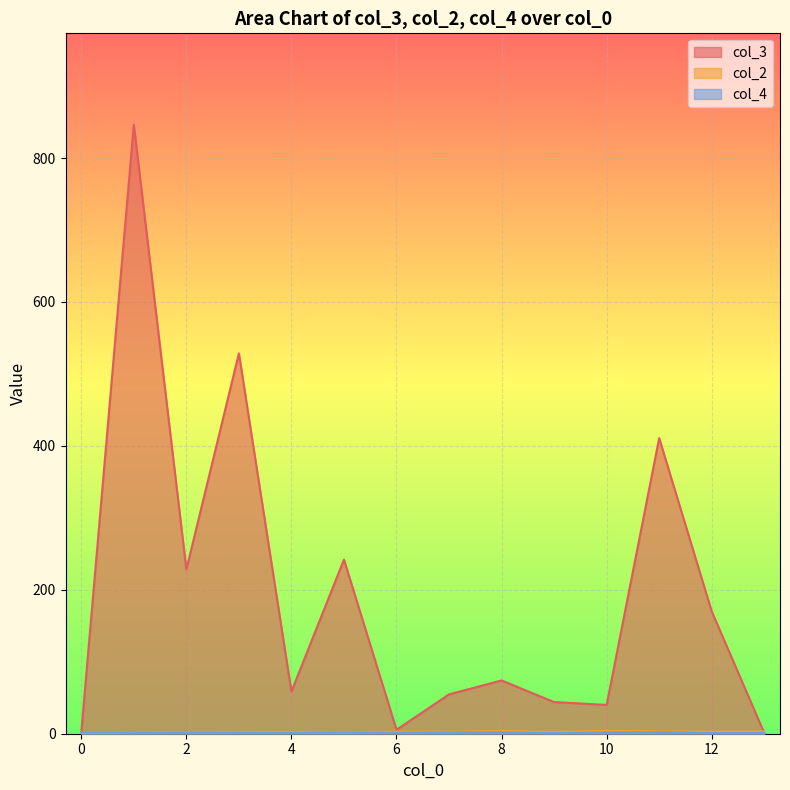

What is the greatest value displayed?

846.3